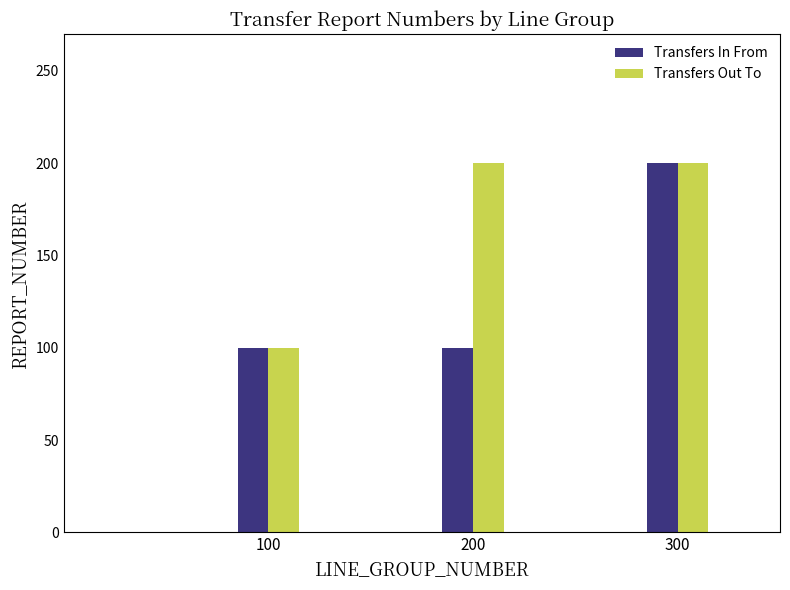

How many bars are there in total?

6